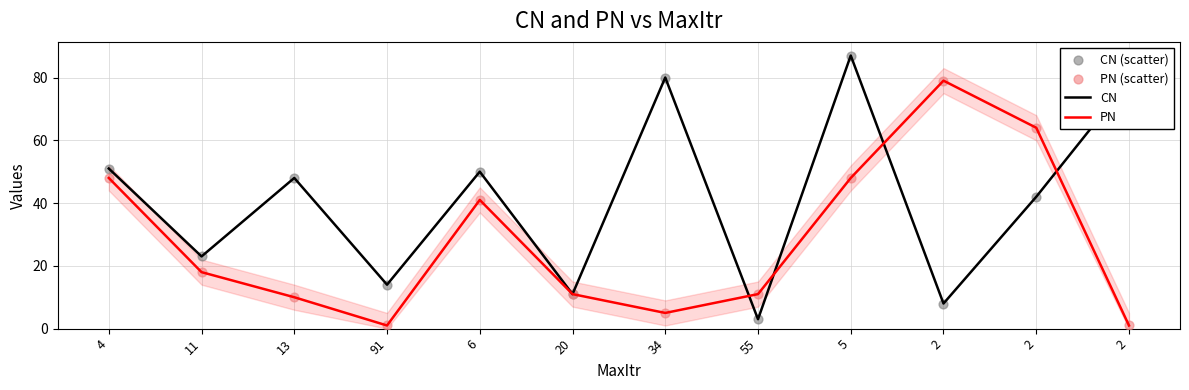

Which series has the largest total across all categories?

CN